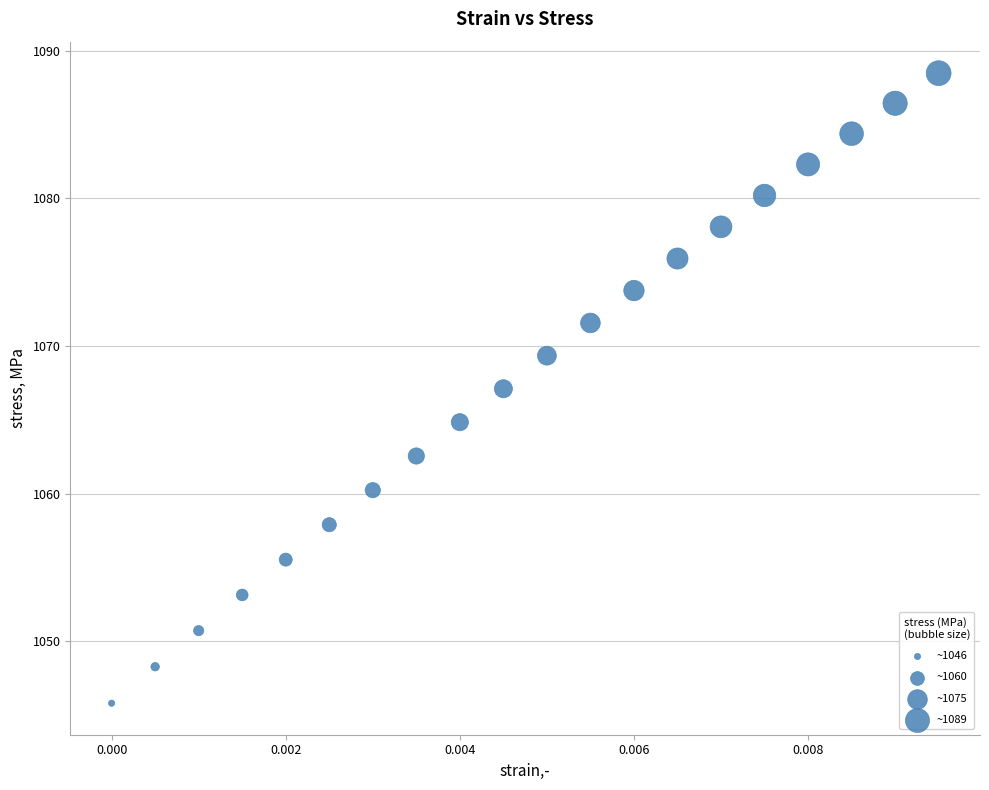

Count the number of points in this scatter plot.

20